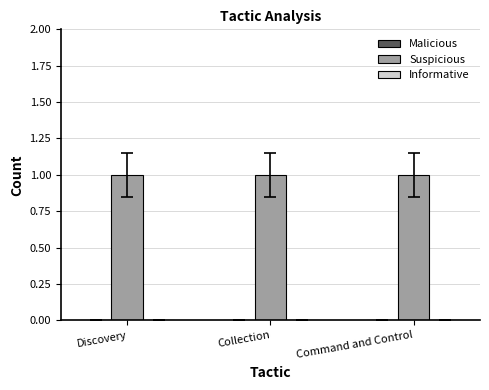

What position from the left is Command and Control?

3